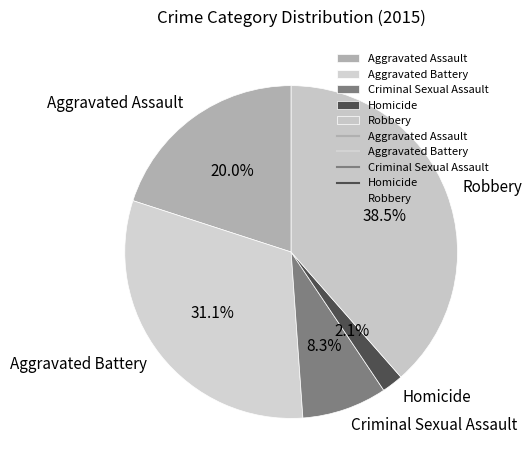

How many slices are in this pie chart?

5